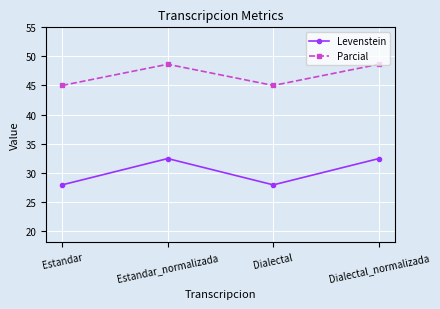

True or false: Levenstein and Parcial cross at least once.

False